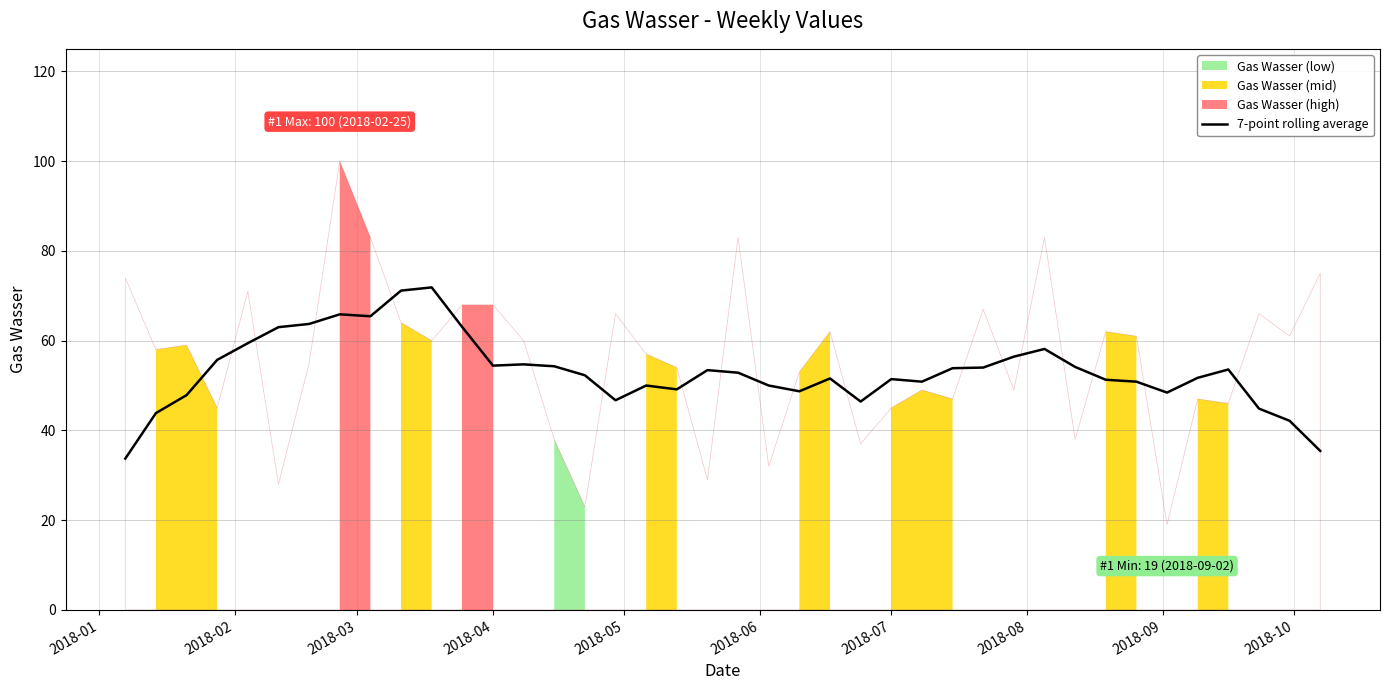

What is the maximum value for 7-point rolling average?

71.9